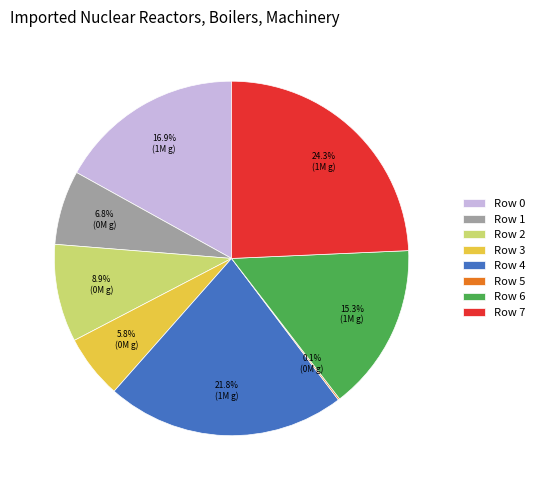

Between Row 3 and Row 2, which is larger?

Row 2